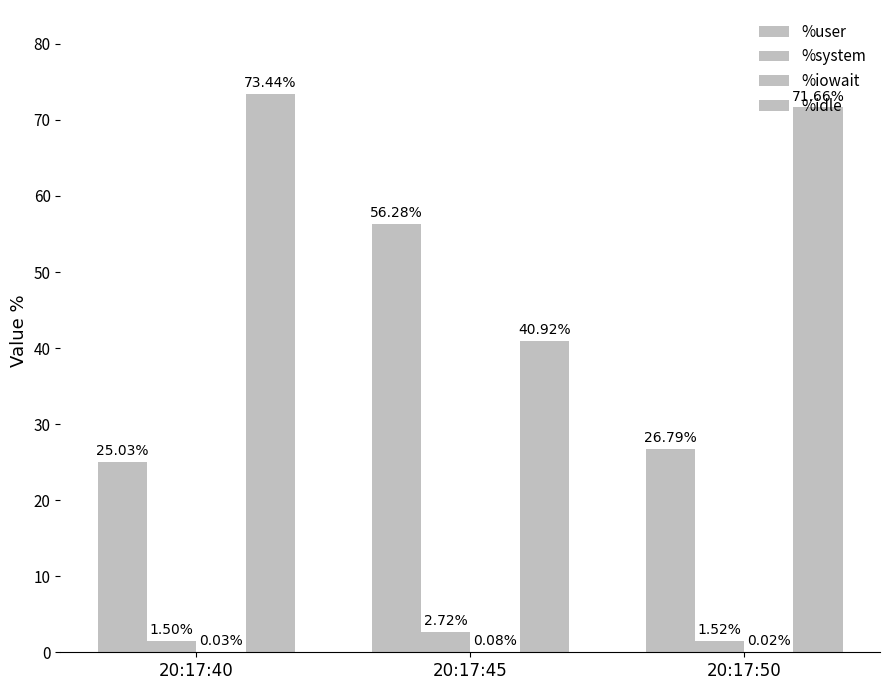

The value of %user at 20:17:50 is 26.8. True or false?

True